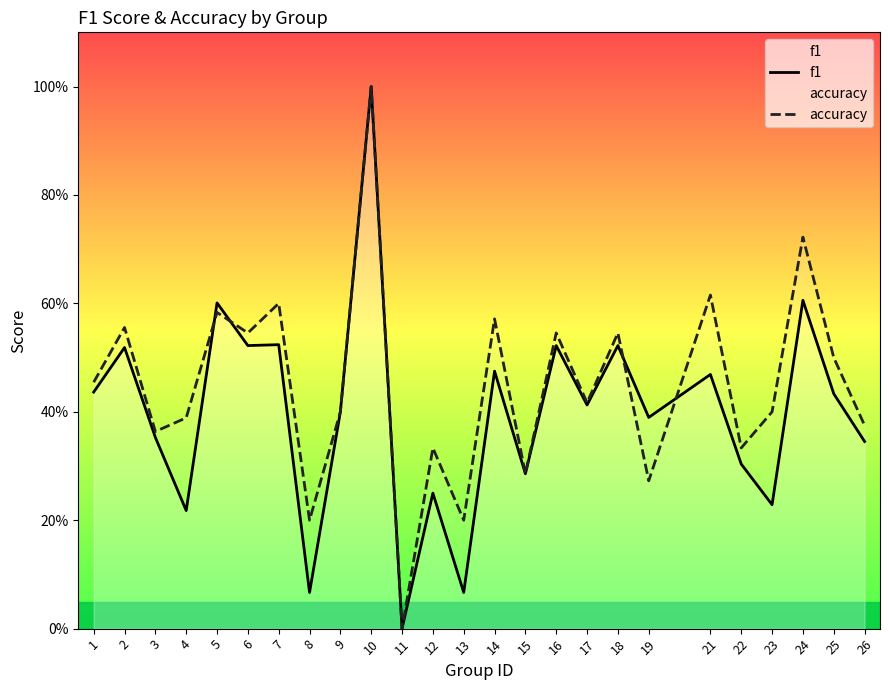

Reading left to right, list all the values displayed in this chart.

f1: 0.4	0.5	0.4	0.2	0.6	0.5	0.5	0.1	0.4	1.0	0.0	0.2	0.1	0.5	0.3	0.5	0.4	0.5	0.4	0.5	0.3	0.2	0.6	0.4	0.3
accuracy: 0.5	0.6	0.4	0.4	0.6	0.5	0.6	0.2	0.4	1.0	0.0	0.3	0.2	0.6	0.3	0.5	0.4	0.5	0.3	0.6	0.3	0.4	0.7	0.5	0.4